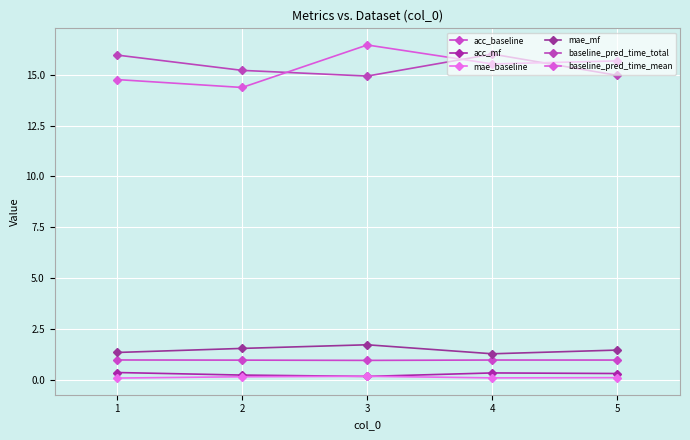

How many lines are shown in the chart?

6